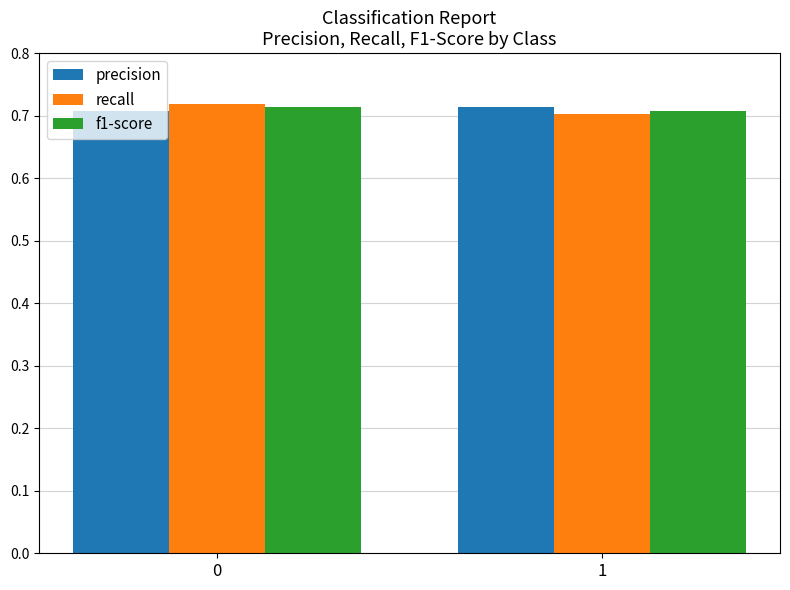

What is the sum of the precision values at 1 and 0?

1.4